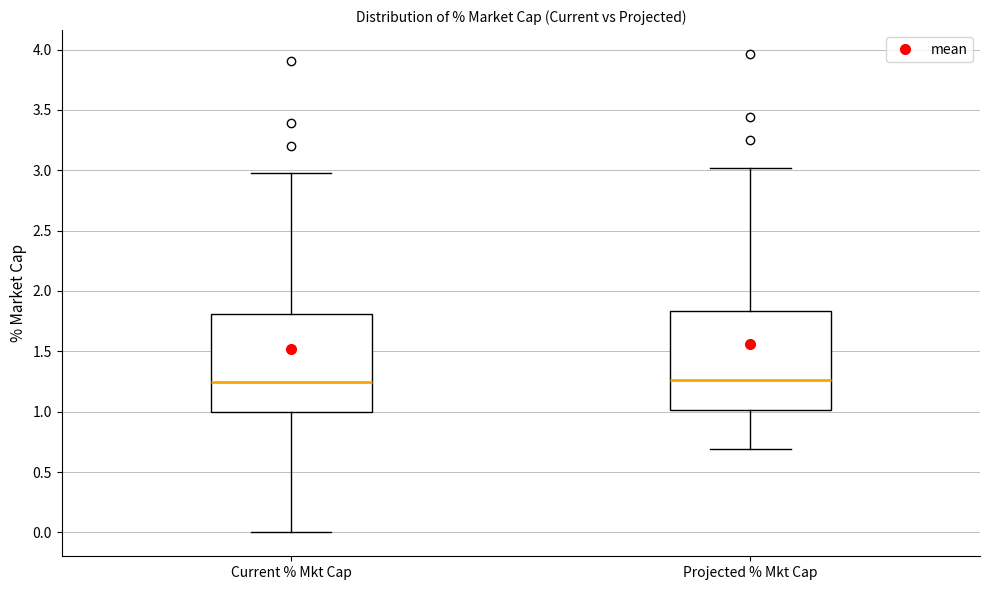

Where does the upper whisker of the box for Projected % Mkt Cap end on the y-axis? The values are not printed on the chart, so give them approximately, as read against the axis.

3.00